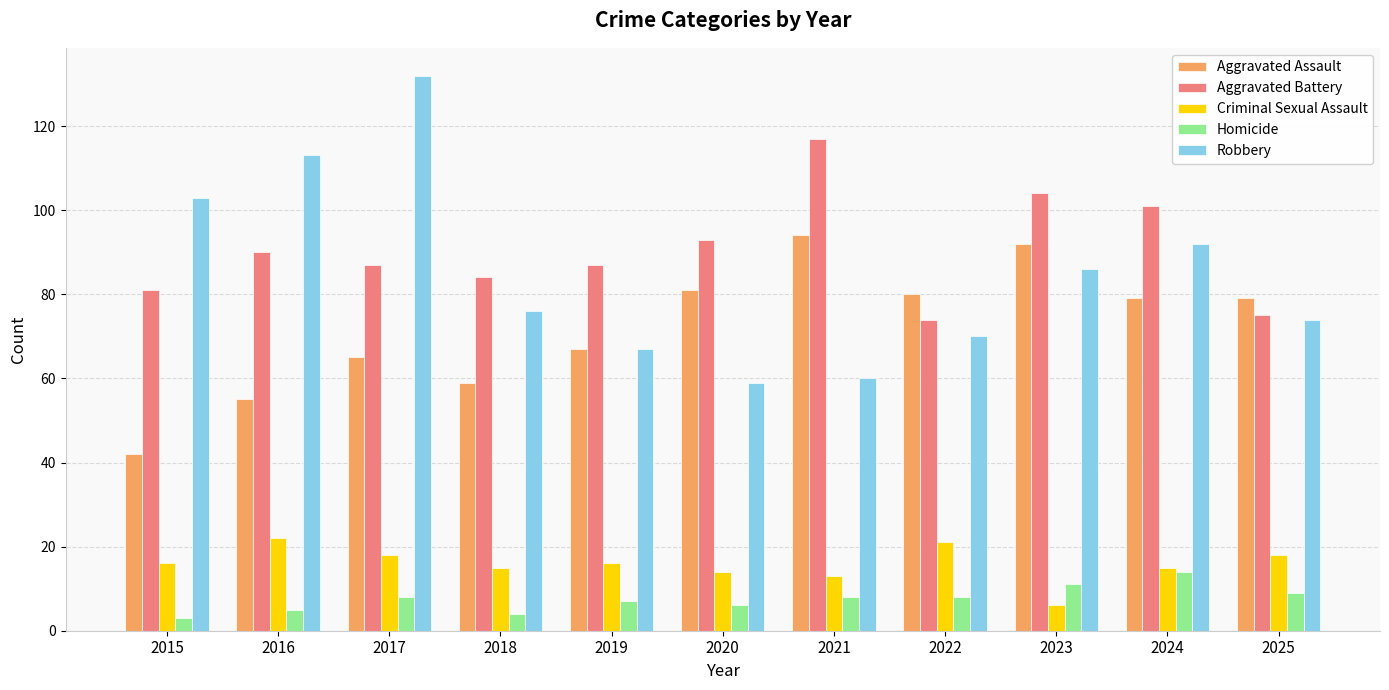

Which series has the widest spread of values?

Robbery